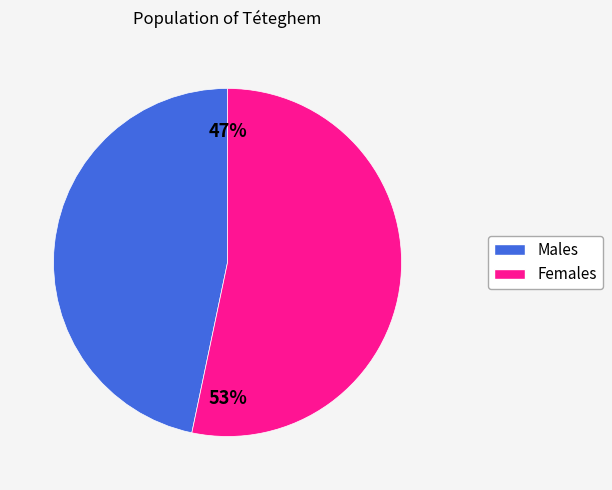

To the nearest percent, what is the average slice percentage?

50%